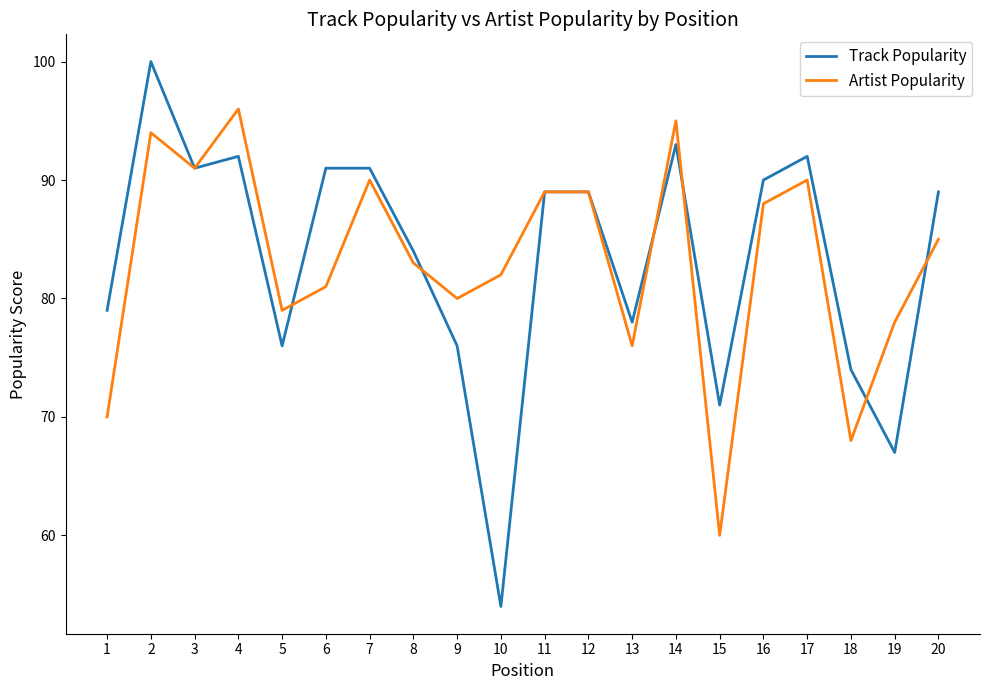

How many interior local valleys does the Track Popularity series have?

6